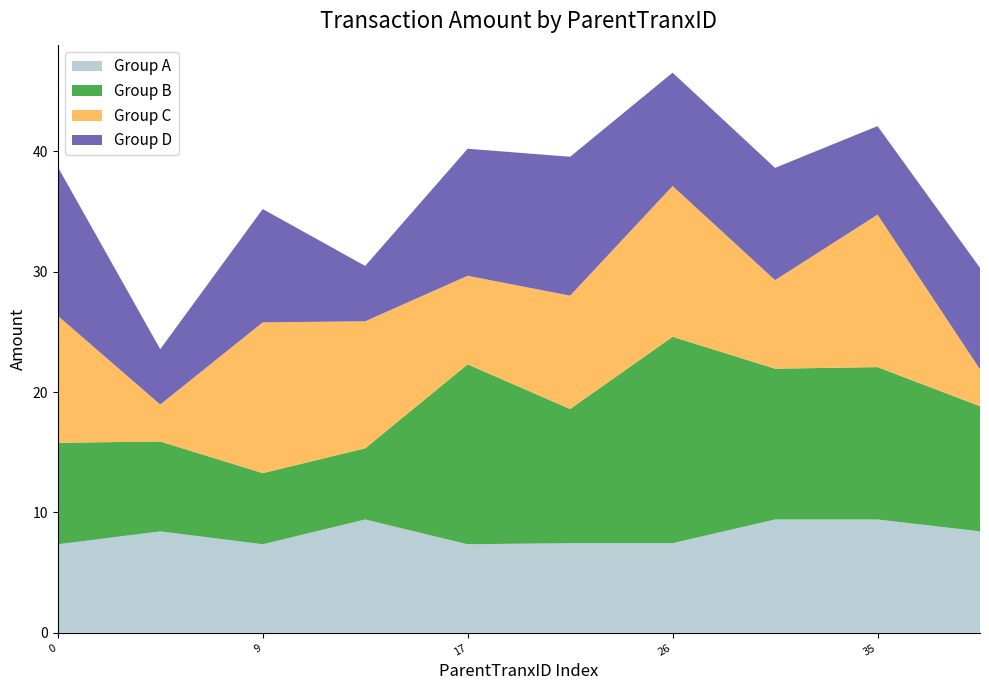

Reading right to left, what are all the values shown in this chart?

8.4	7.4	9.3	9.4	11.5	10.6	4.6	9.4	4.6	12.4	3.1	12.7	7.4	12.5	9.4	7.4	10.6	12.5	3.1	10.6	10.4	12.7	12.5	17.1	11.2	14.9	5.9	5.9	7.5	8.4	8.4	9.4	9.4	7.5	7.5	7.4	9.4	7.4	8.4	7.4